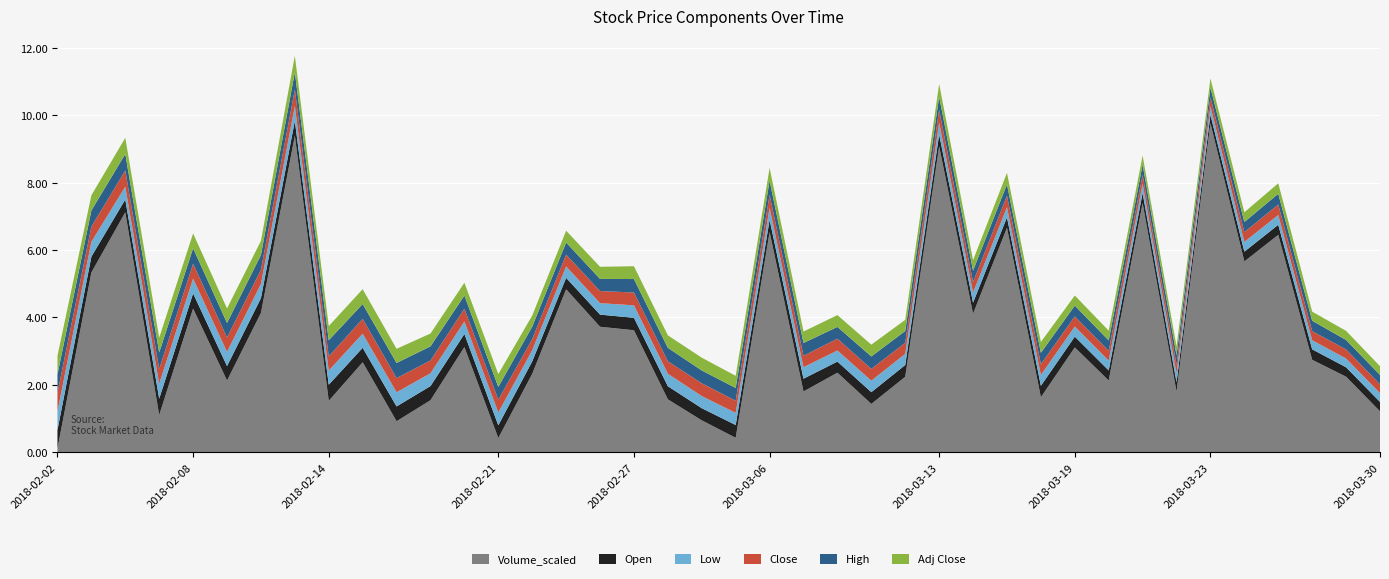

Reading left to right, list all the values displayed in this chart.

Open: 2018-02-02=0.6	2018-02-05=0.5	2018-02-06=0.4	2018-02-07=0.5	2018-02-08=0.5	2018-02-09=0.4	2018-02-12=0.4	2018-02-13=0.4	2018-02-14=0.5	2018-02-15=0.4	2018-02-16=0.4	2018-02-19=0.4	2018-02-20=0.4	2018-02-21=0.4	2018-02-22=0.4	2018-02-23=0.3	2018-02-26=0.4	2018-02-27=0.4	2018-02-28=0.4	2018-03-02=0.4	2018-03-05=0.4	2018-03-06=0.4	2018-03-07=0.4	2018-03-08=0.3	2018-03-09=0.3	2018-03-12=0.3	2018-03-13=0.3	2018-03-14=0.3	2018-03-15=0.3	2018-03-16=0.3	2018-03-19=0.3	2018-03-20=0.3	2018-03-21=0.3	2018-03-22=0.3	2018-03-23=0.2	2018-03-26=0.3	2018-03-27=0.3	2018-03-28=0.3	2018-03-29=0.3	2018-03-30=0.3
Low: 2018-02-02=0.6	2018-02-05=0.4	2018-02-06=0.4	2018-02-07=0.4	2018-02-08=0.4	2018-02-09=0.4	2018-02-12=0.4	2018-02-13=0.4	2018-02-14=0.4	2018-02-15=0.4	2018-02-16=0.4	2018-02-19=0.4	2018-02-20=0.4	2018-02-21=0.4	2018-02-22=0.3	2018-02-23=0.3	2018-02-26=0.3	2018-02-27=0.4	2018-02-28=0.4	2018-03-02=0.4	2018-03-05=0.4	2018-03-06=0.4	2018-03-07=0.3	2018-03-08=0.3	2018-03-09=0.3	2018-03-12=0.3	2018-03-13=0.3	2018-03-14=0.3	2018-03-15=0.3	2018-03-16=0.3	2018-03-19=0.3	2018-03-20=0.3	2018-03-21=0.3	2018-03-22=0.3	2018-03-23=0.2	2018-03-26=0.3	2018-03-27=0.3	2018-03-28=0.3	2018-03-29=0.3	2018-03-30=0.3
Close: 2018-02-02=0.6	2018-02-05=0.5	2018-02-06=0.5	2018-02-07=0.4	2018-02-08=0.4	2018-02-09=0.4	2018-02-12=0.4	2018-02-13=0.5	2018-02-14=0.4	2018-02-15=0.4	2018-02-16=0.4	2018-02-19=0.4	2018-02-20=0.4	2018-02-21=0.4	2018-02-22=0.3	2018-02-23=0.3	2018-02-26=0.4	2018-02-27=0.4	2018-02-28=0.4	2018-03-02=0.4	2018-03-05=0.4	2018-03-06=0.4	2018-03-07=0.3	2018-03-08=0.3	2018-03-09=0.3	2018-03-12=0.3	2018-03-13=0.4	2018-03-14=0.3	2018-03-15=0.3	2018-03-16=0.3	2018-03-19=0.3	2018-03-20=0.3	2018-03-21=0.3	2018-03-22=0.3	2018-03-23=0.3	2018-03-26=0.3	2018-03-27=0.3	2018-03-28=0.3	2018-03-29=0.3	2018-03-30=0.3
High: 2018-02-02=0.6	2018-02-05=0.5	2018-02-06=0.5	2018-02-07=0.5	2018-02-08=0.5	2018-02-09=0.4	2018-02-12=0.4	2018-02-13=0.5	2018-02-14=0.5	2018-02-15=0.4	2018-02-16=0.5	2018-02-19=0.4	2018-02-20=0.4	2018-02-21=0.4	2018-02-22=0.4	2018-02-23=0.4	2018-02-26=0.4	2018-02-27=0.4	2018-02-28=0.4	2018-03-02=0.4	2018-03-05=0.4	2018-03-06=0.4	2018-03-07=0.4	2018-03-08=0.3	2018-03-09=0.4	2018-03-12=0.3	2018-03-13=0.4	2018-03-14=0.3	2018-03-15=0.3	2018-03-16=0.3	2018-03-19=0.3	2018-03-20=0.3	2018-03-21=0.3	2018-03-22=0.3	2018-03-23=0.3	2018-03-26=0.3	2018-03-27=0.3	2018-03-28=0.3	2018-03-29=0.3	2018-03-30=0.3
Adj Close: 2018-02-02=0.6	2018-02-05=0.5	2018-02-06=0.5	2018-02-07=0.4	2018-02-08=0.4	2018-02-09=0.4	2018-02-12=0.4	2018-02-13=0.5	2018-02-14=0.4	2018-02-15=0.4	2018-02-16=0.4	2018-02-19=0.4	2018-02-20=0.4	2018-02-21=0.4	2018-02-22=0.3	2018-02-23=0.3	2018-02-26=0.4	2018-02-27=0.4	2018-02-28=0.4	2018-03-02=0.4	2018-03-05=0.4	2018-03-06=0.4	2018-03-07=0.3	2018-03-08=0.3	2018-03-09=0.3	2018-03-12=0.3	2018-03-13=0.4	2018-03-14=0.3	2018-03-15=0.3	2018-03-16=0.3	2018-03-19=0.3	2018-03-20=0.3	2018-03-21=0.3	2018-03-22=0.3	2018-03-23=0.3	2018-03-26=0.3	2018-03-27=0.3	2018-03-28=0.3	2018-03-29=0.3	2018-03-30=0.3
Volume_scaled: 2018-02-02=0.1	2018-02-05=5.3	2018-02-06=7.1	2018-02-07=1.1	2018-02-08=4.3	2018-02-09=2.1	2018-02-12=4.1	2018-02-13=9.4	2018-02-14=1.5	2018-02-15=2.7	2018-02-16=0.9	2018-02-19=1.5	2018-02-20=3.1	2018-02-21=0.4	2018-02-22=2.3	2018-02-23=4.8	2018-02-26=3.7	2018-02-27=3.6	2018-02-28=1.6	2018-03-02=0.9	2018-03-05=0.4	2018-03-06=6.5	2018-03-07=1.8	2018-03-08=2.4	2018-03-09=1.4	2018-03-12=2.2	2018-03-13=9.1	2018-03-14=4.1	2018-03-15=6.7	2018-03-16=1.6	2018-03-19=3.1	2018-03-20=2.1	2018-03-21=7.4	2018-03-22=1.8	2018-03-23=9.8	2018-03-26=5.7	2018-03-27=6.5	2018-03-28=2.7	2018-03-29=2.2	2018-03-30=1.2